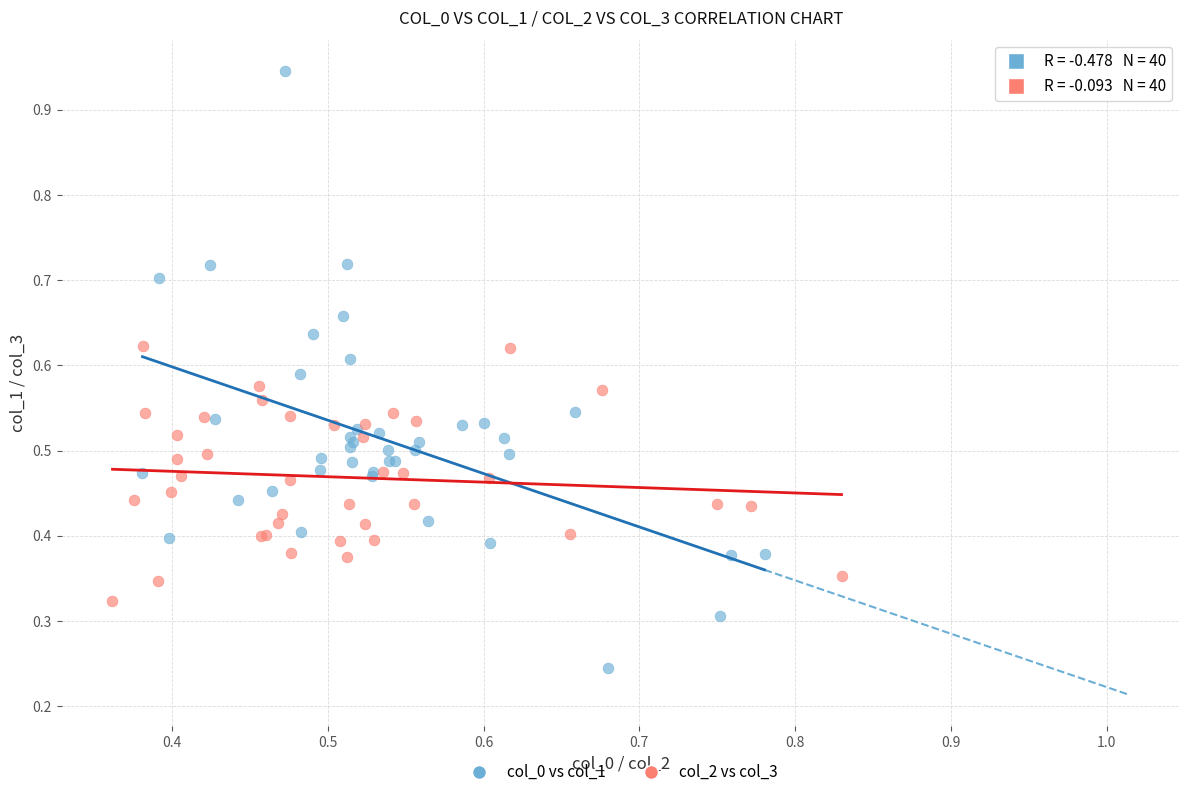

Which series contains the highest Y value?

col_0 vs col_1